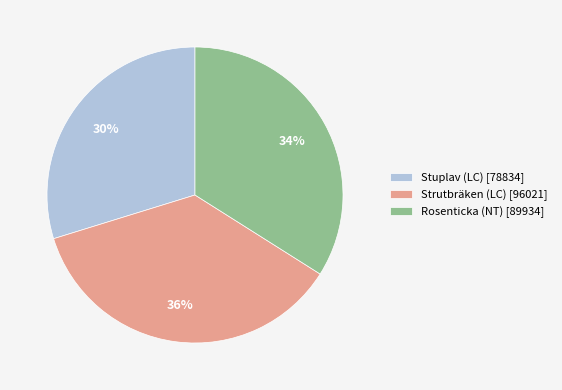

Is the sum of Rosenticka (NT) [89934] and Stuplav (LC) [78834] greater than half?

Yes